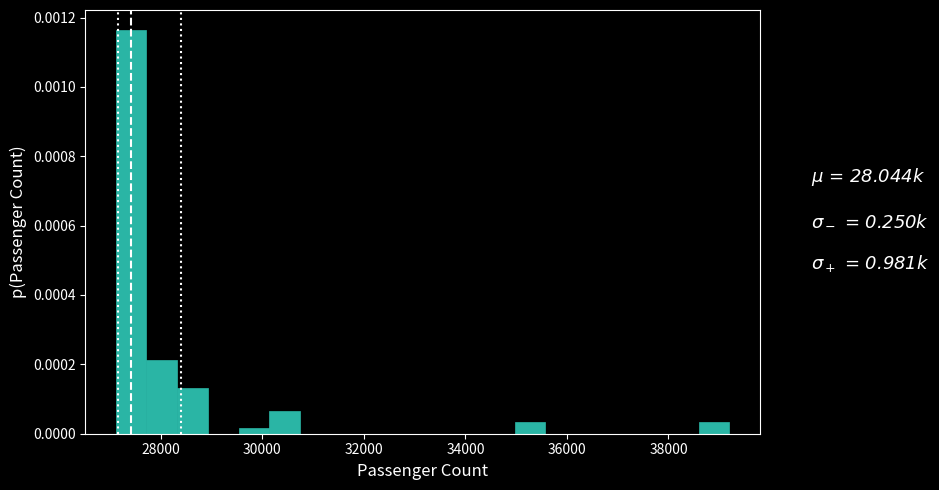

Read against the x-axis, roughly where is the centre of the tallest bar?

27400